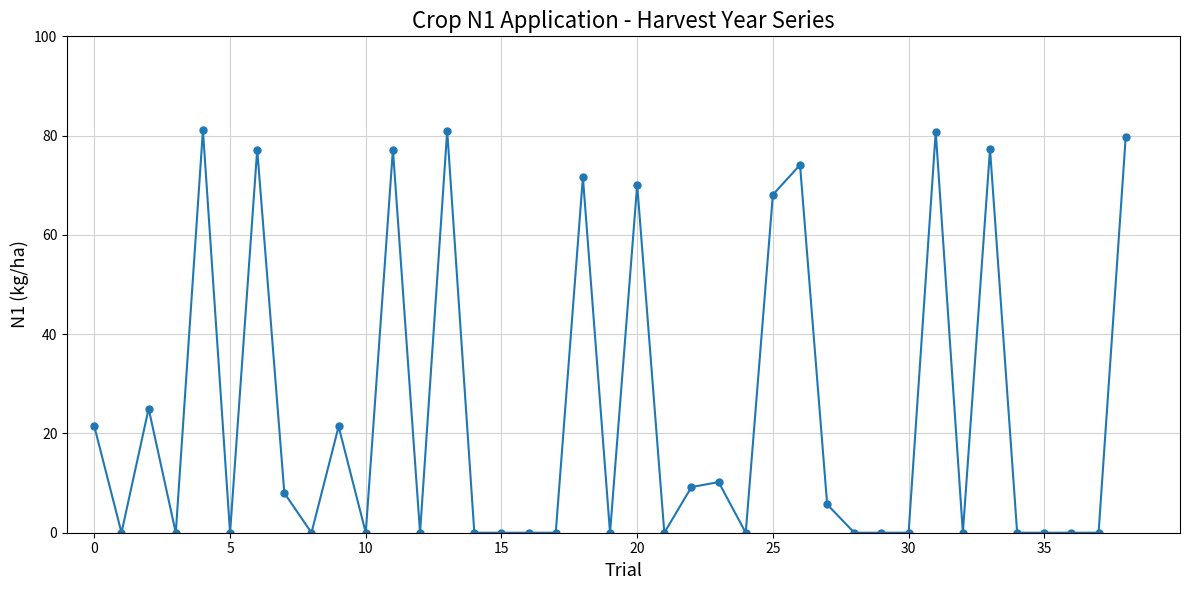

What is the value of the 10th point from the left?

21.4